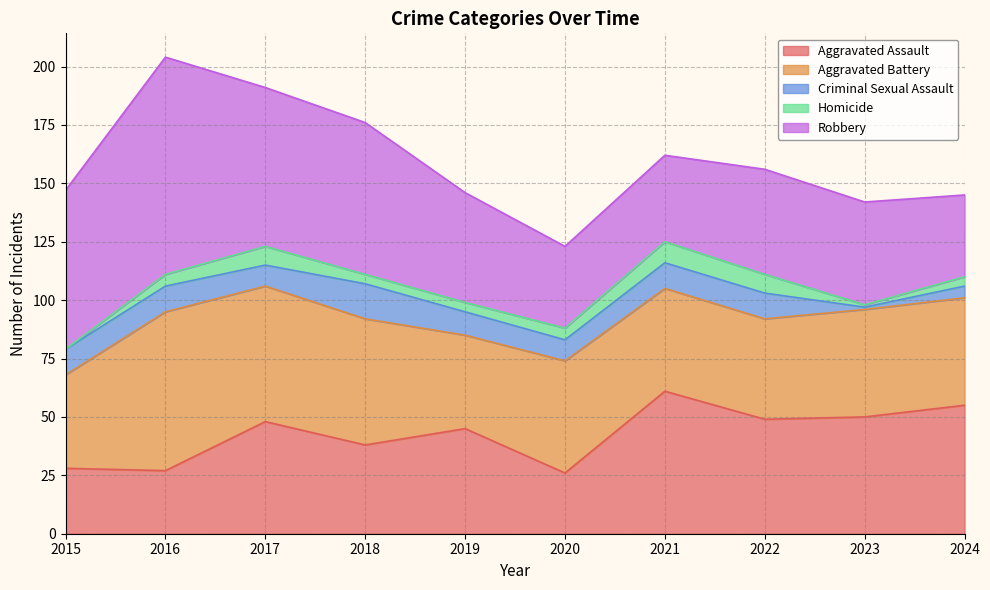

Where does the Aggravated Battery series first go above 46?

2016